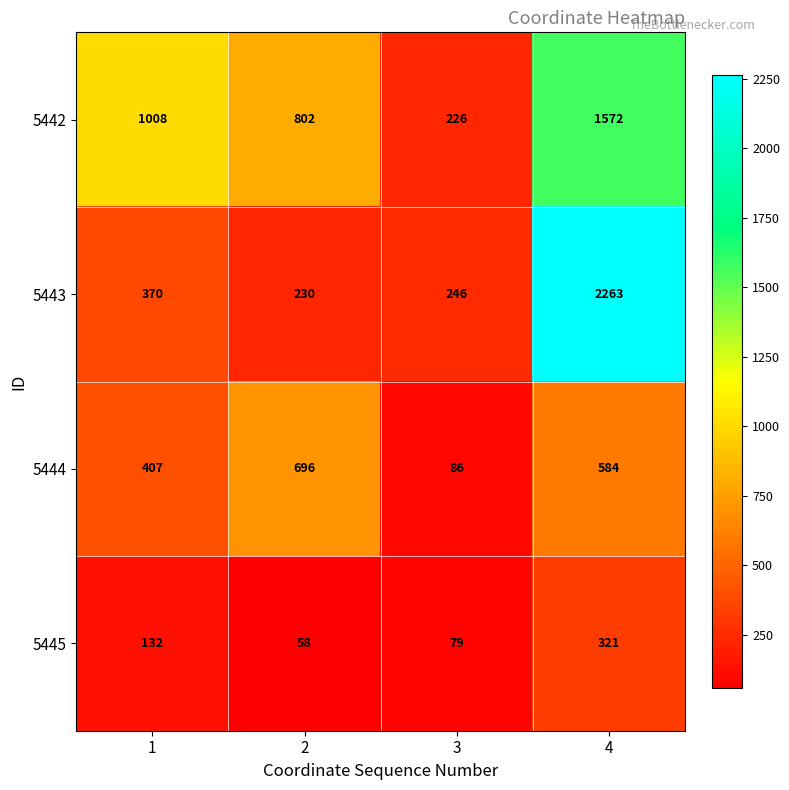

Reading right to left, list all the values displayed in this chart.

5442: 1572	226	802	1008
5443: 2263	246	230	370
5444: 584	86	696	407
5445: 321	79	58	132